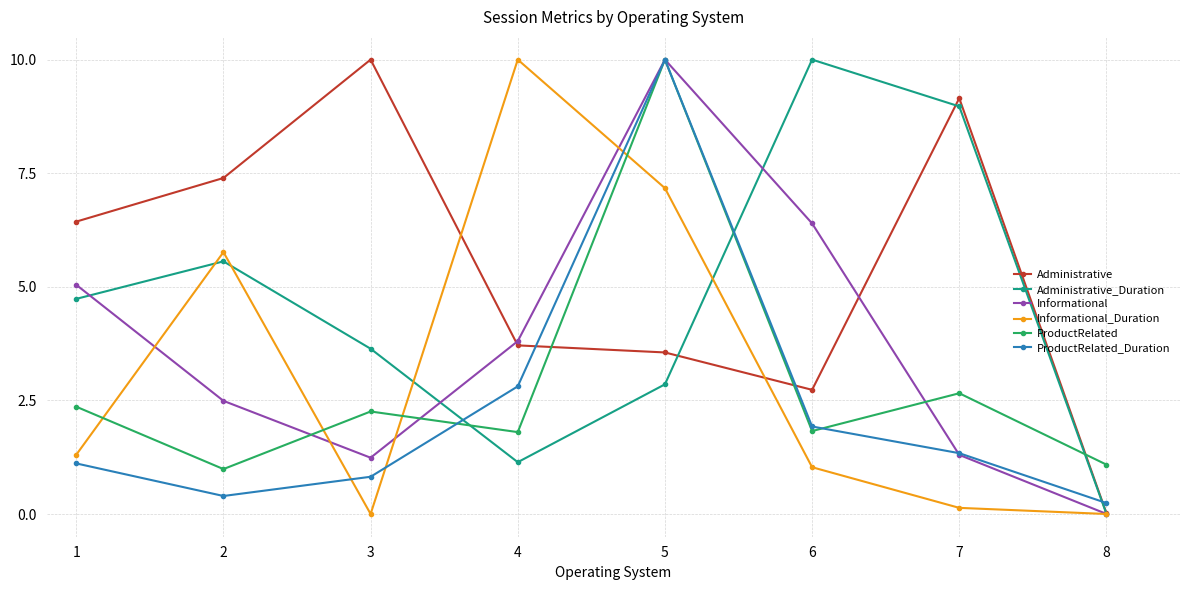

Which series changed the most between 4 and 5?

ProductRelated